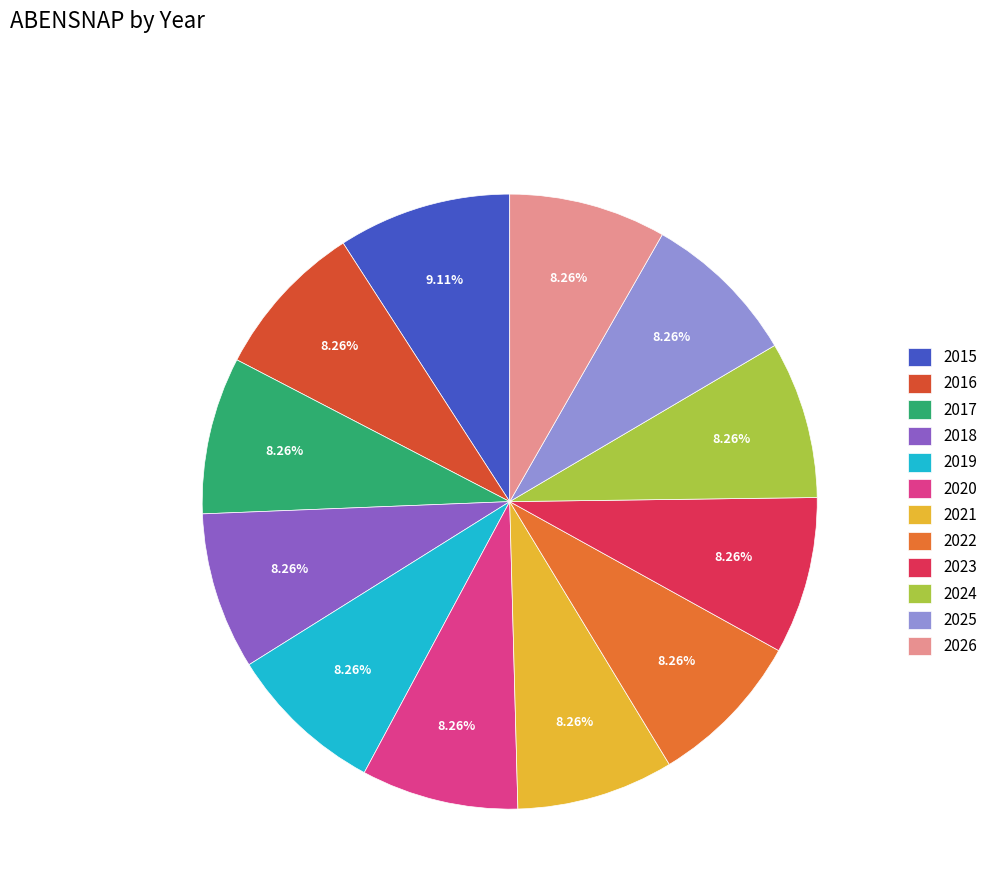

True or false: 2016 accounts for 8% of the total.

True